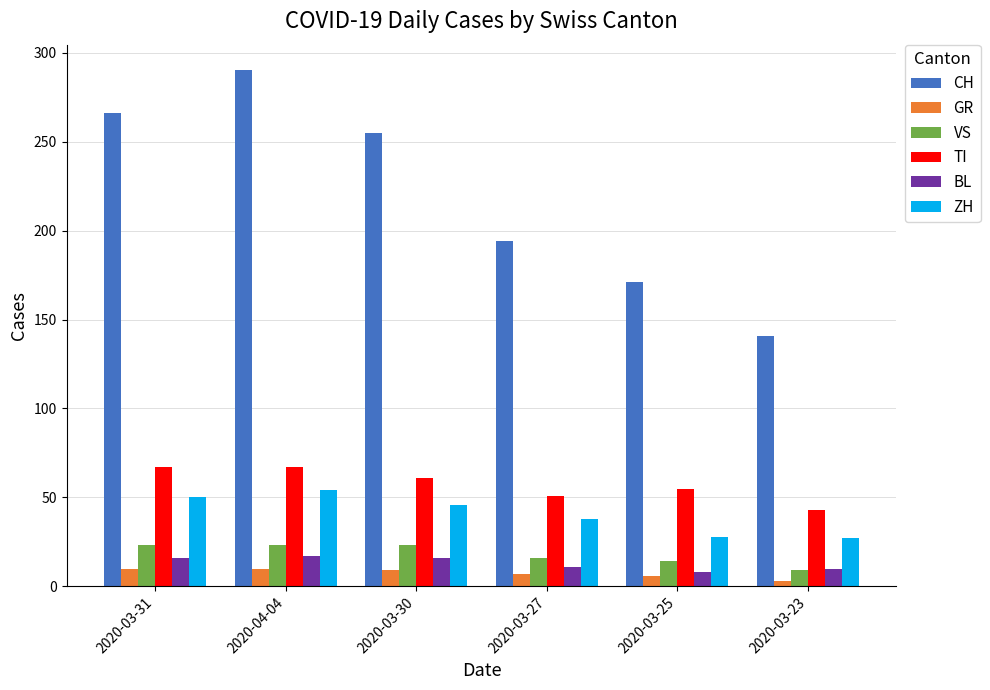

What is the minimum value shown in the chart?

3